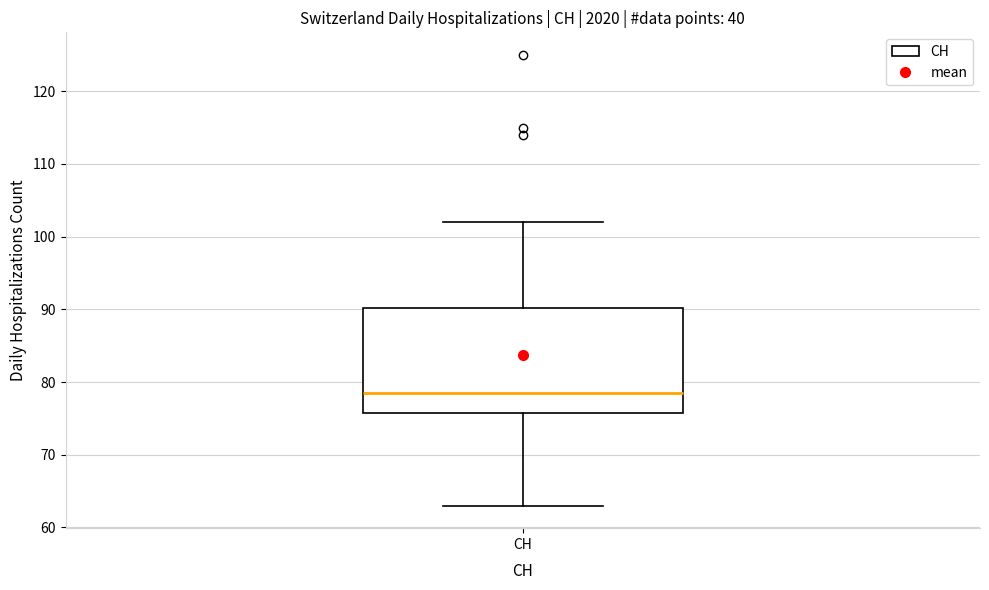

Transcribe this box plot: give where the median line is, the range the box spans, and where the two whiskers end, as read against the y-axis. The values are not printed on the chart, so give them approximately, as read against the axis.

median 79, box 76 to 90, whiskers 63 to 102